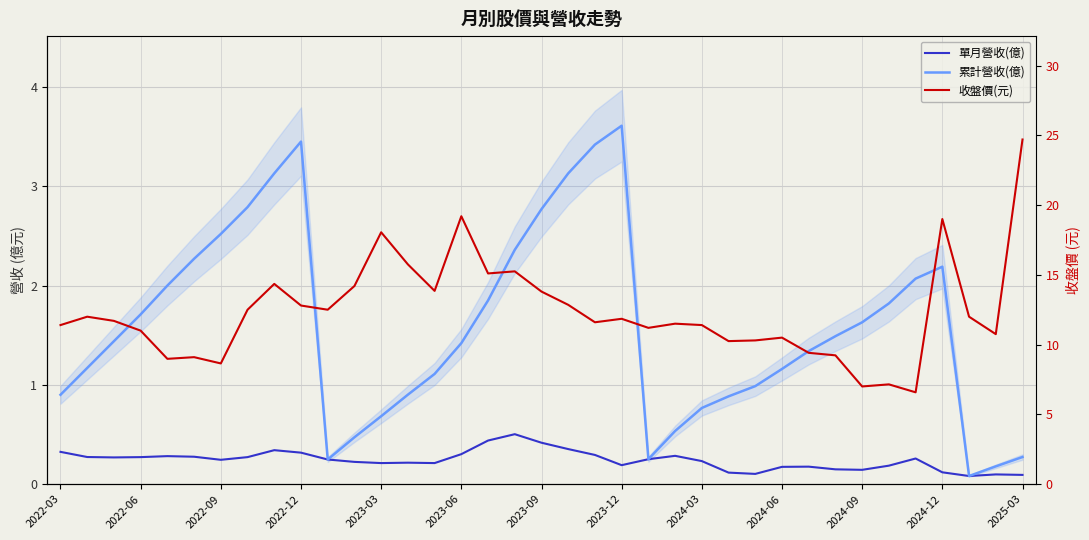

True or false: 累計營收(億) and 單月營收(億) intersect in this chart.

False